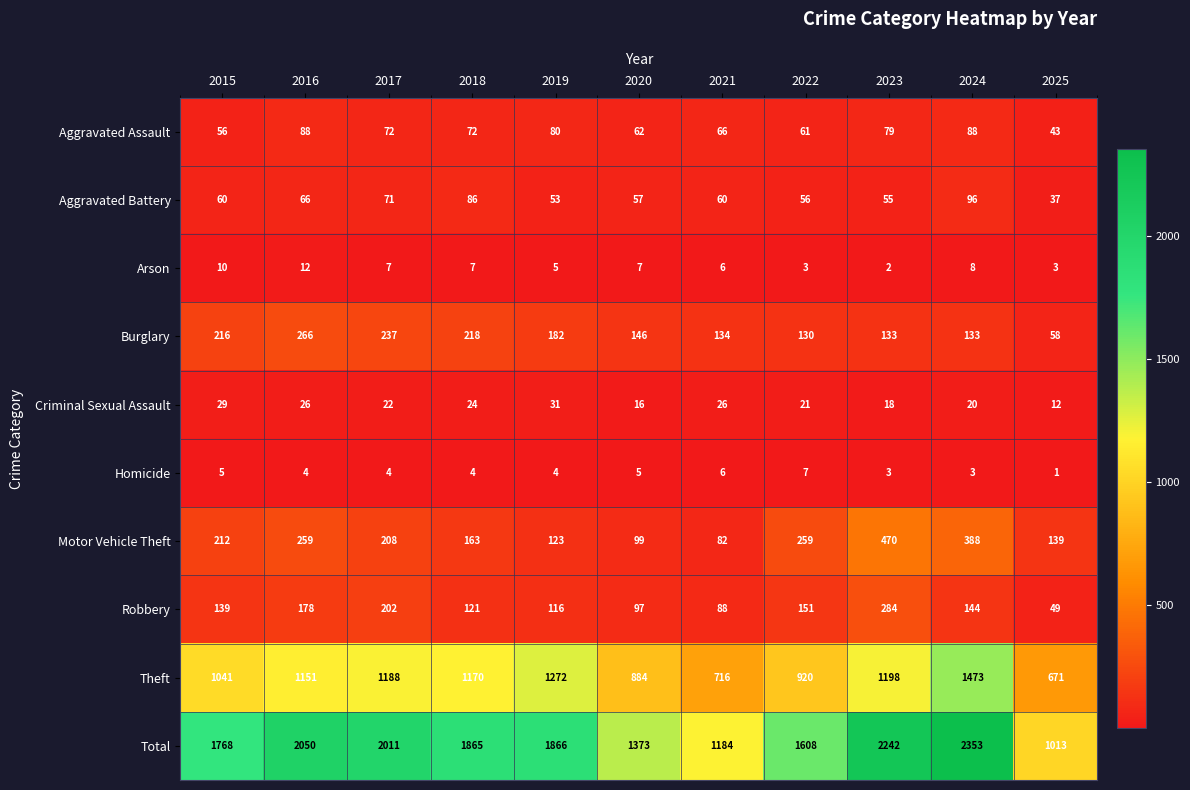

What is the minimum value shown in the chart?

1